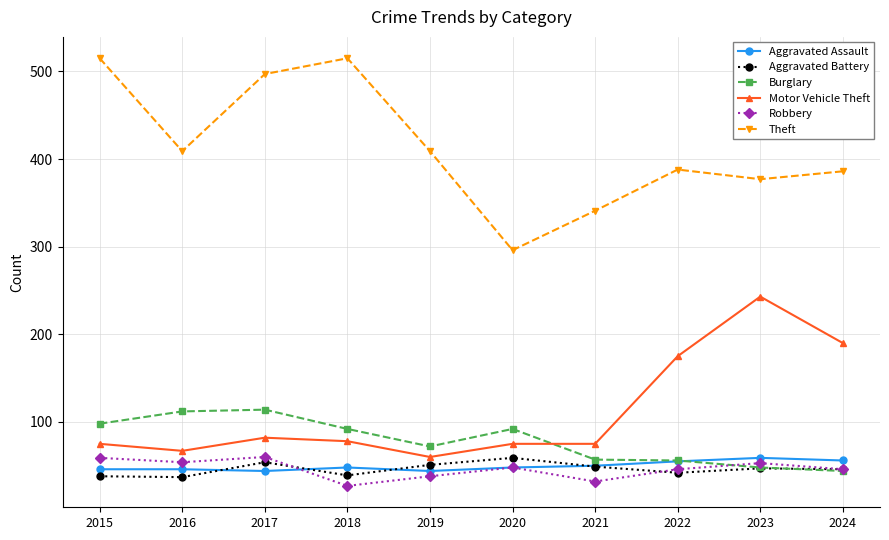

At which category does Theft reach its first local peak?

2018